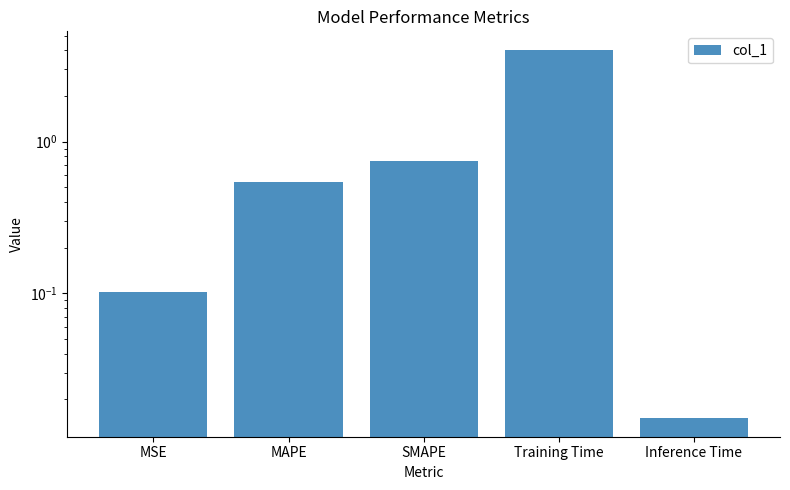

Where is the data nearest to the value 2?

SMAPE